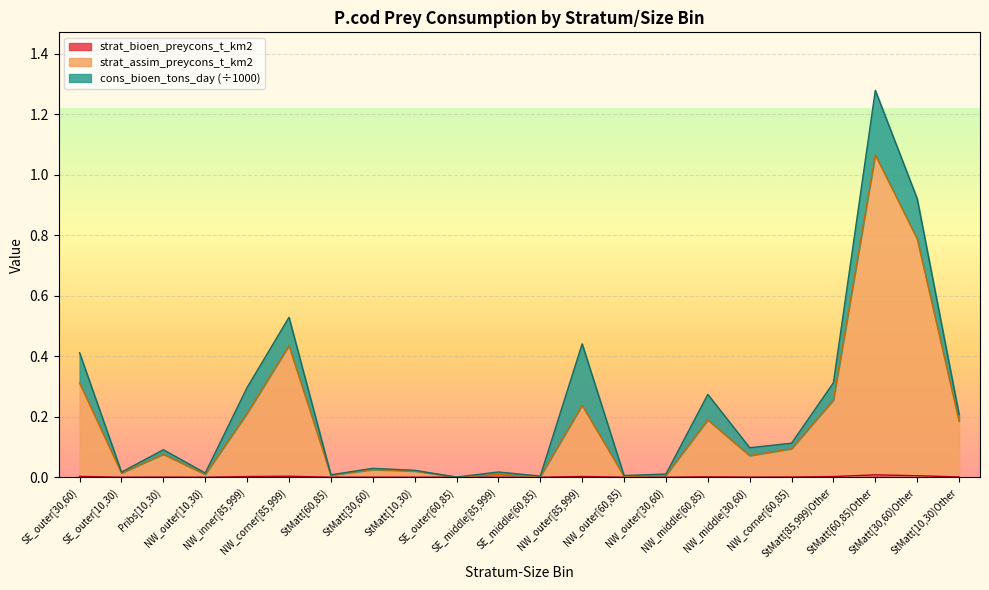

What is the difference between the strat_assim_preycons_t_km2 values at NW_inner[85,999) and NW_corner[60,85)?

0.1